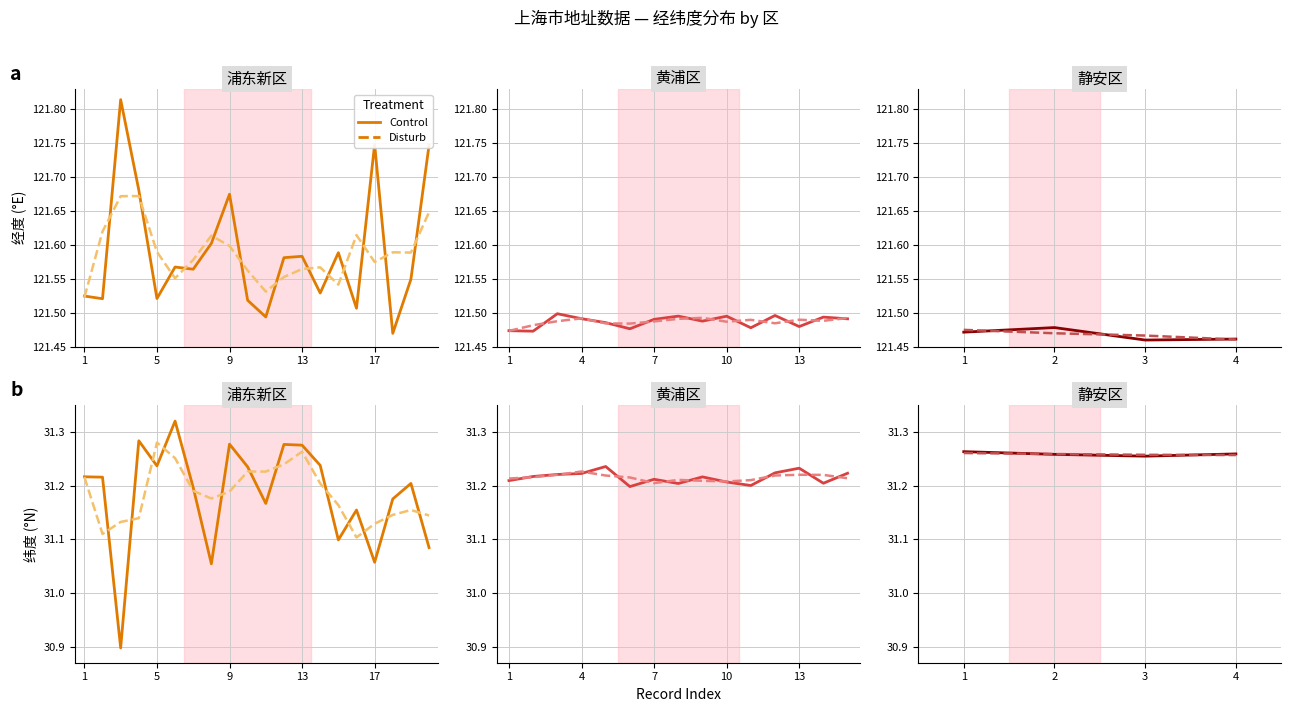

True or false: Control and Disturb intersect in this chart.

True